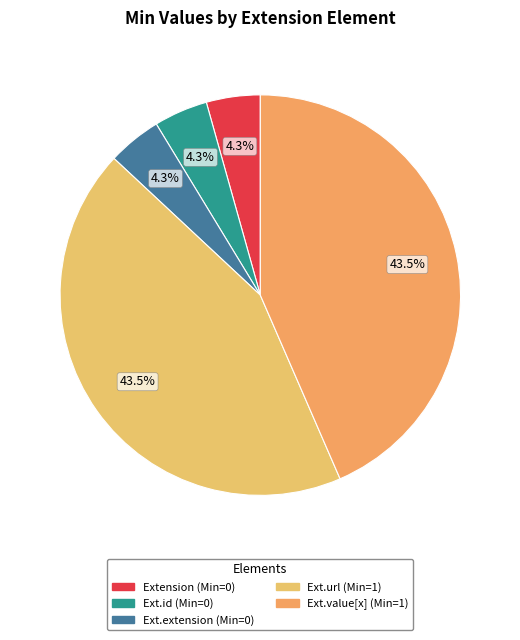

Which slice is the smallest?

Extension